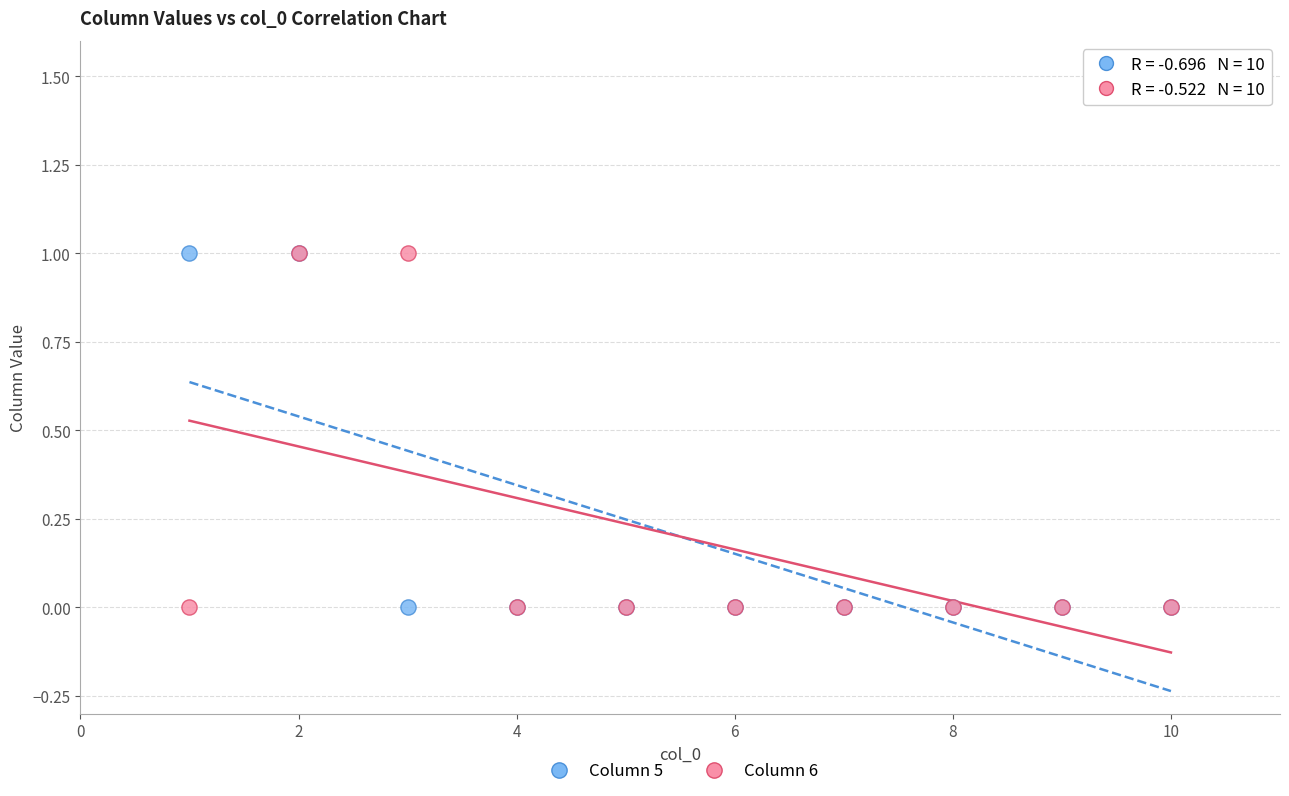

What are all the series names shown in the legend?

Column 5, Column 6